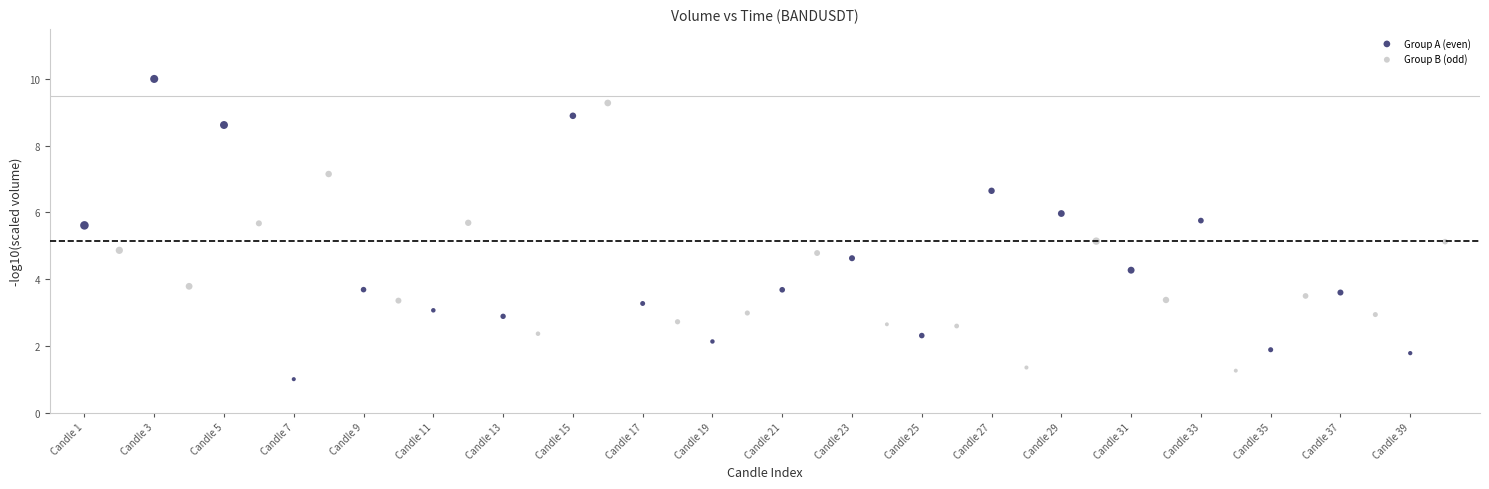

Which series has the widest spread of Y values?

Group A (even)